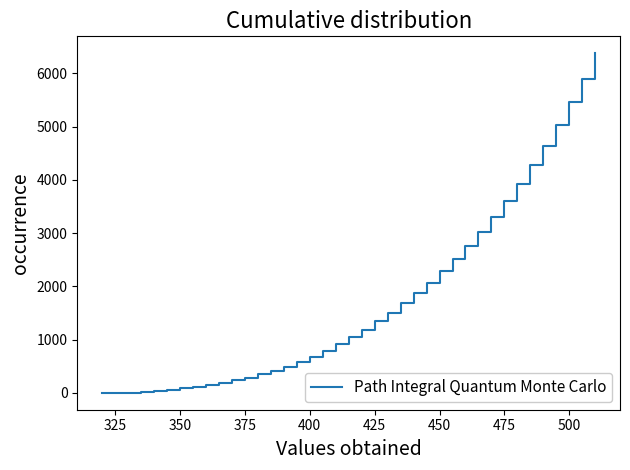

What is the difference between the maximum and minimum values?

6378.2